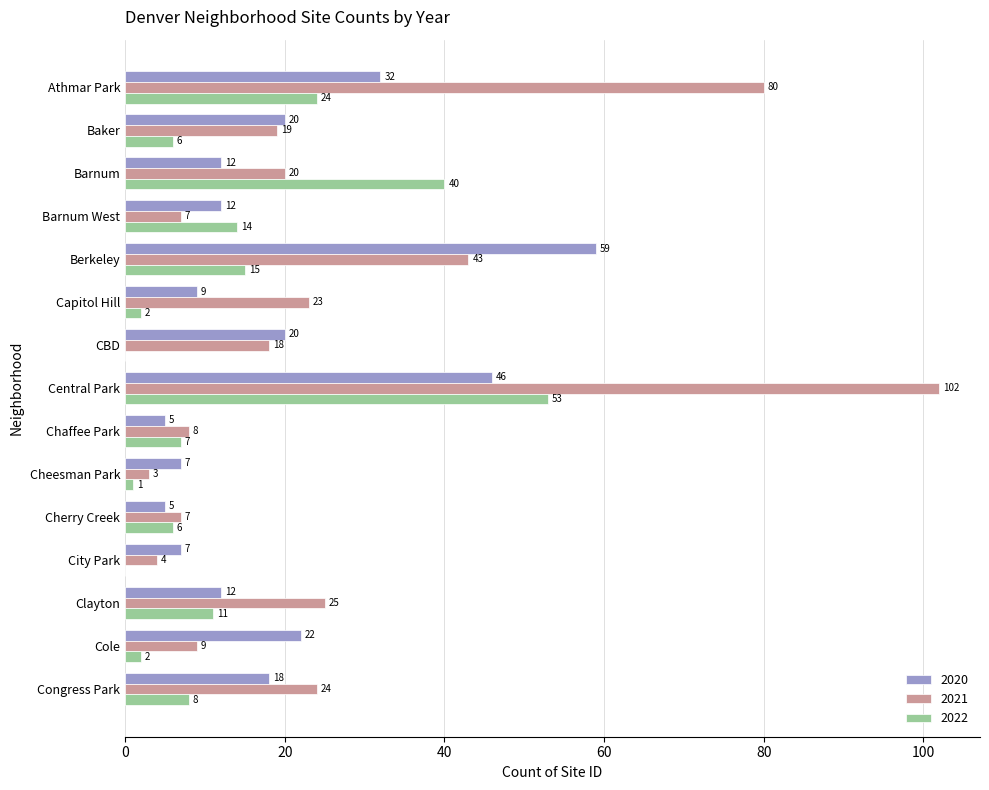

What is the total value across all series at Athmar Park?

136